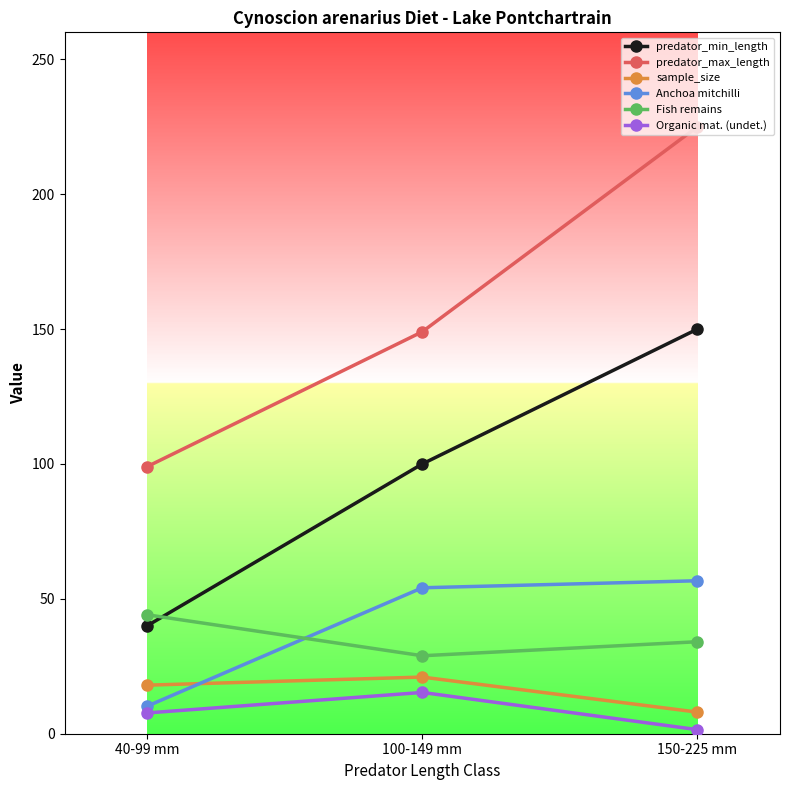

What is the maximum value for Organic mat. (undet.)?

15.3